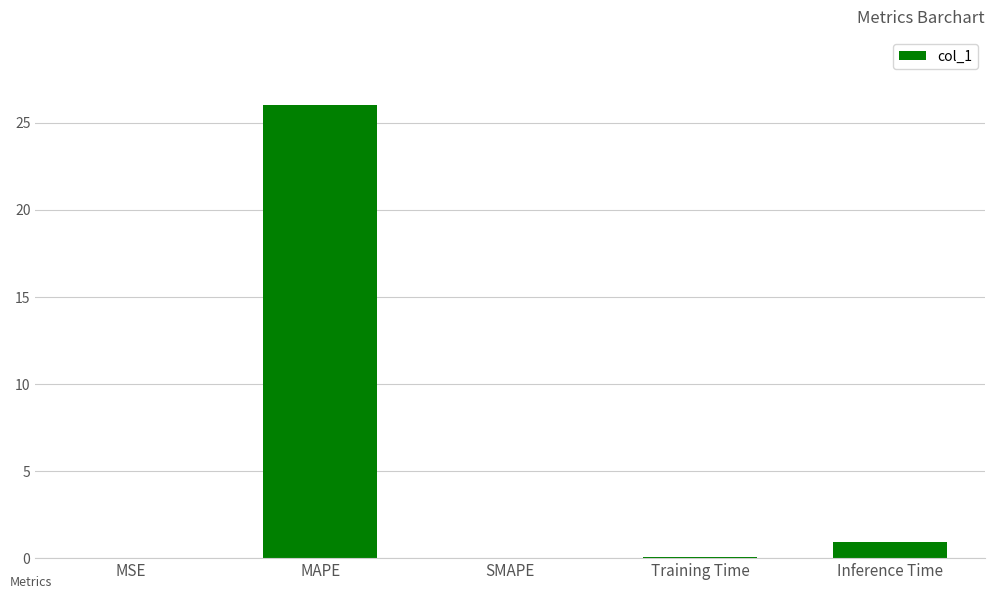

Count the number of data series in this chart.

1